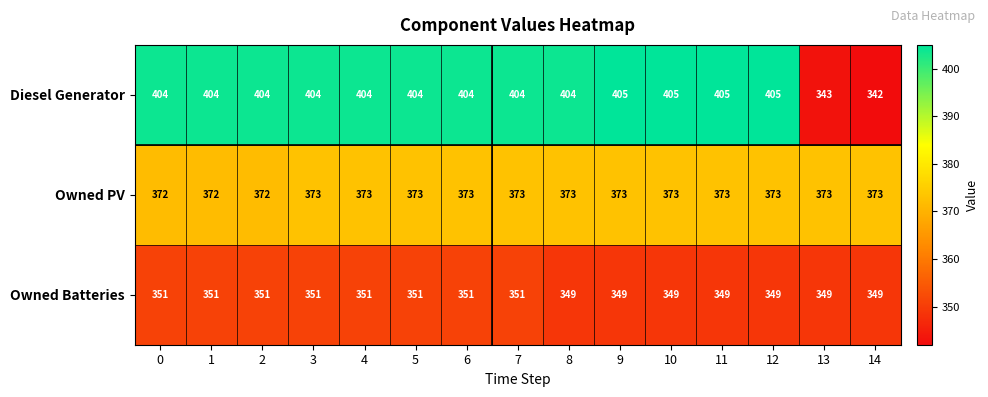

What is the maximum value shown in the chart?

405